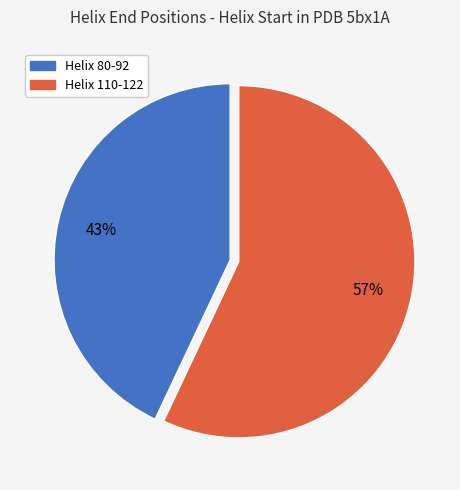

Is it true that Helix 80-92 is 30% of the pie?

False